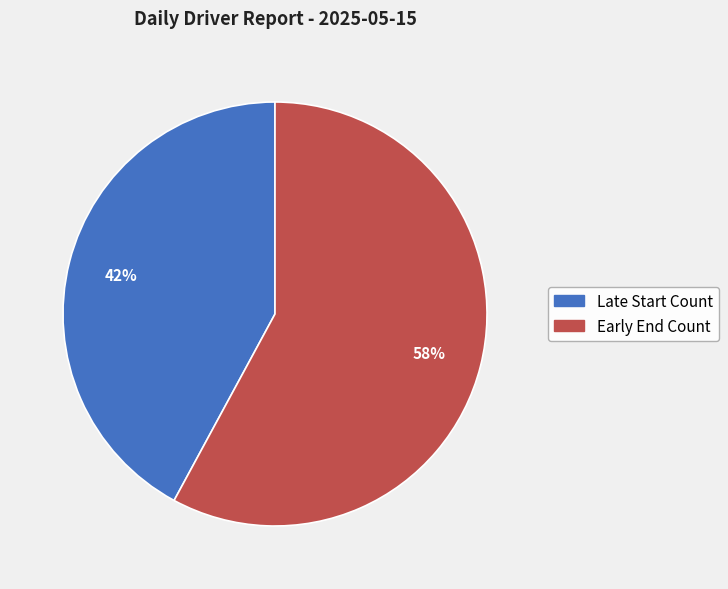

To the nearest percent, what is the average slice percentage?

50%